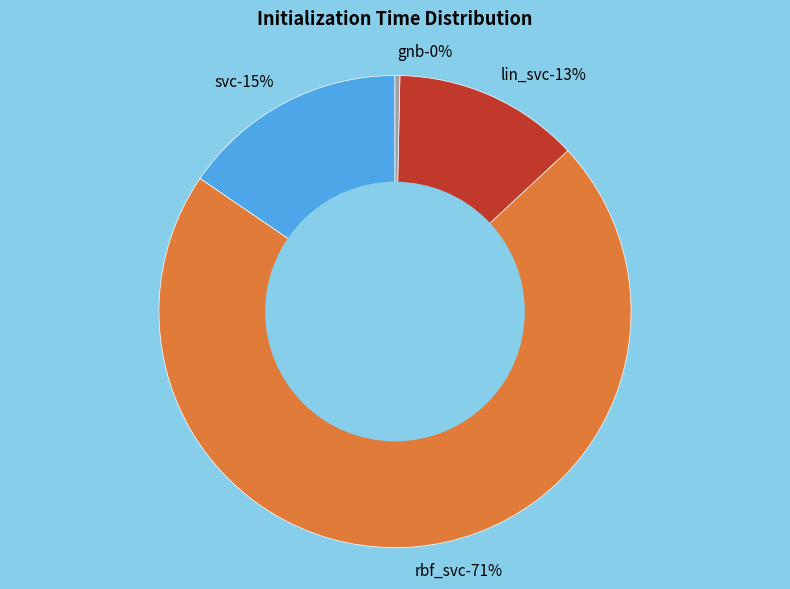

Rank the categories by value from highest to lowest.

rbf_svc, svc, lin_svc, gnb